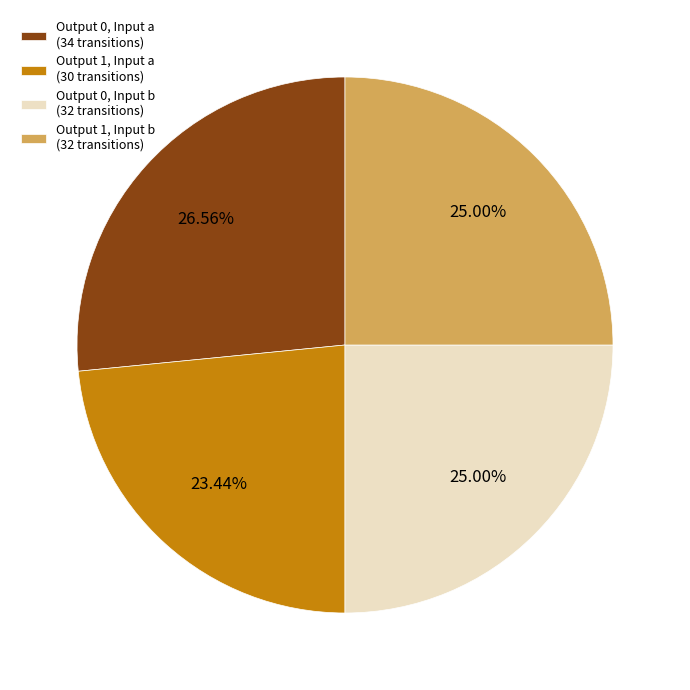

Which has a higher value, Output 0, Input b (32 transitions) or Output 1, Input a (30 transitions)?

Output 0, Input b (32 transitions)